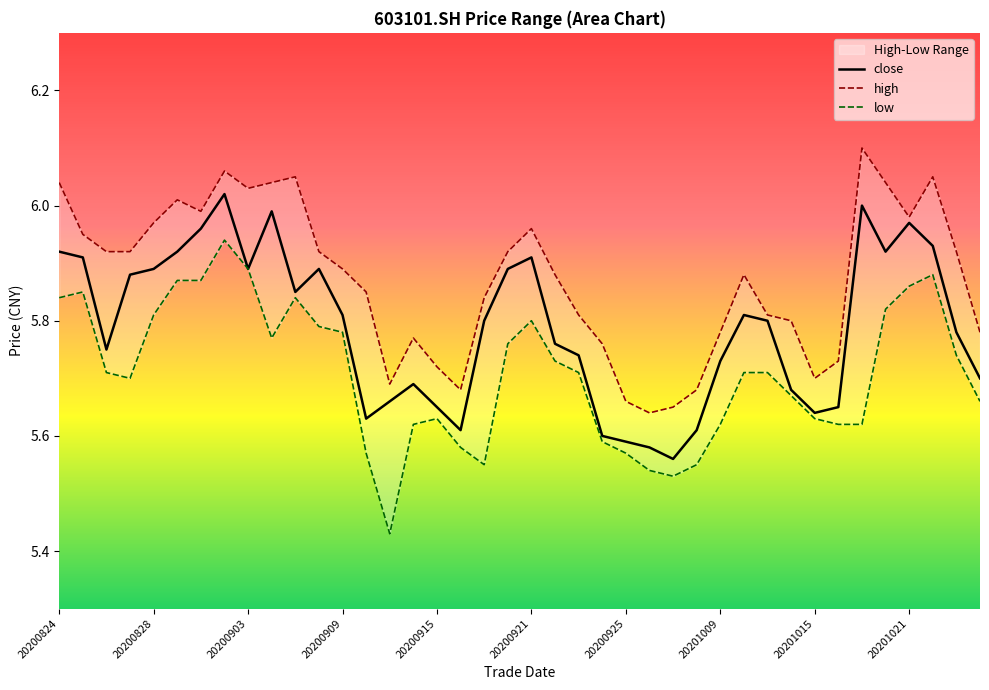

True or false: high and close cross at least once.

False